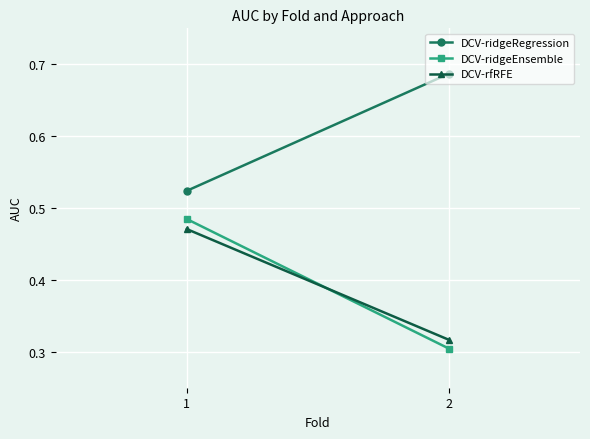

Read the DCV-ridgeEnsemble value at 2.

0.3